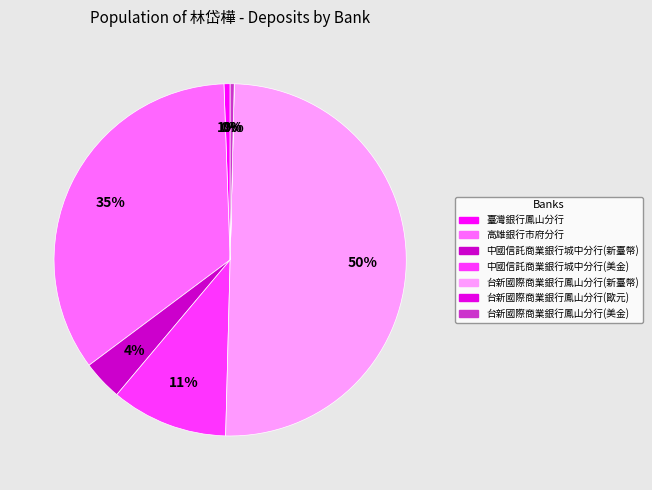

What is the ratio of the value at 中國信託商業銀行城中分行(新臺幣) to the value at 台新國際商業銀行鳳山分行(新臺幣)?

0.1